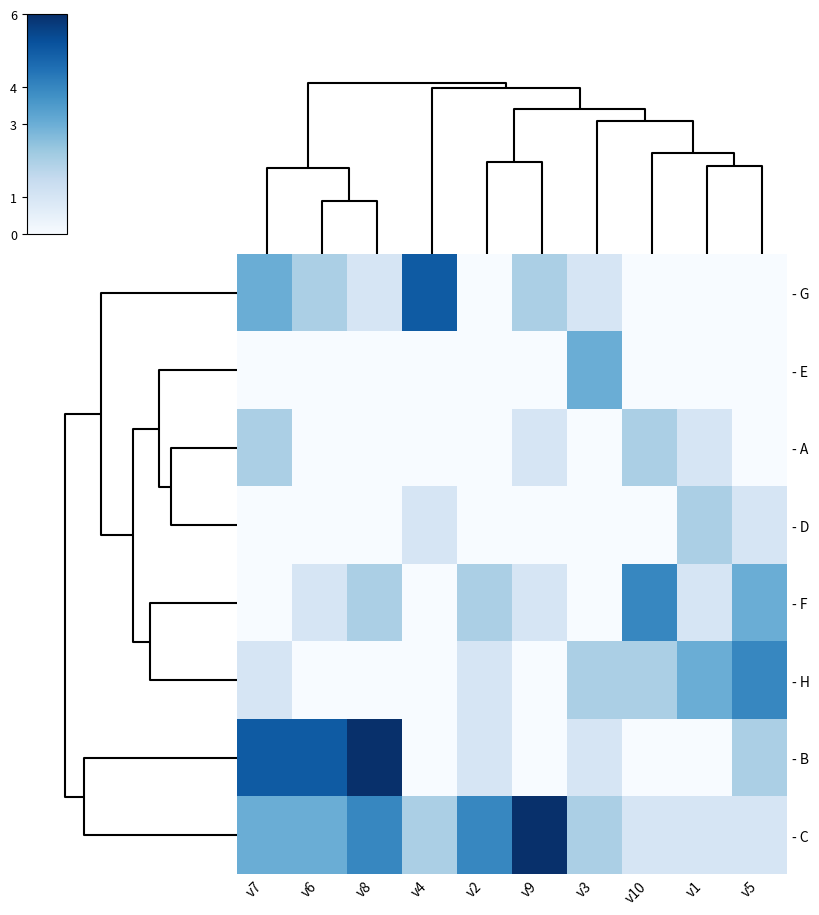

Which has a higher value, v5 or v7?

v7